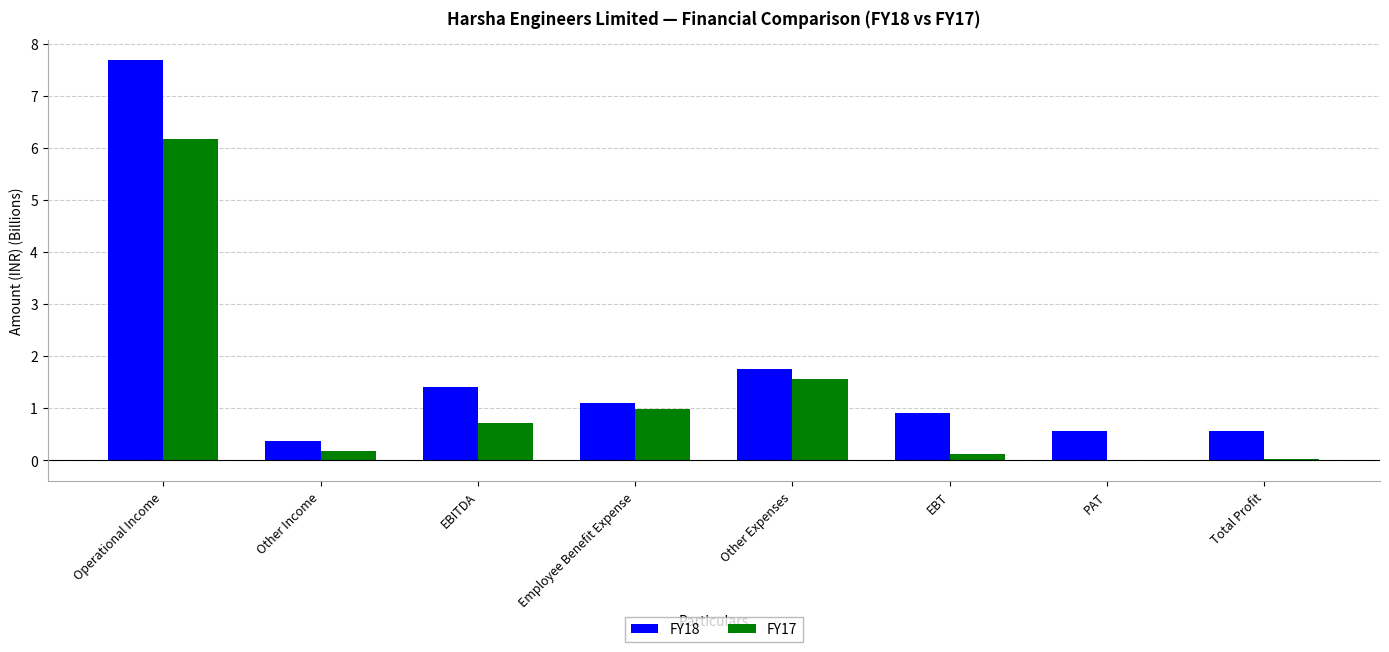

The value of FY18 at EBT is 0.9. True or false?

True